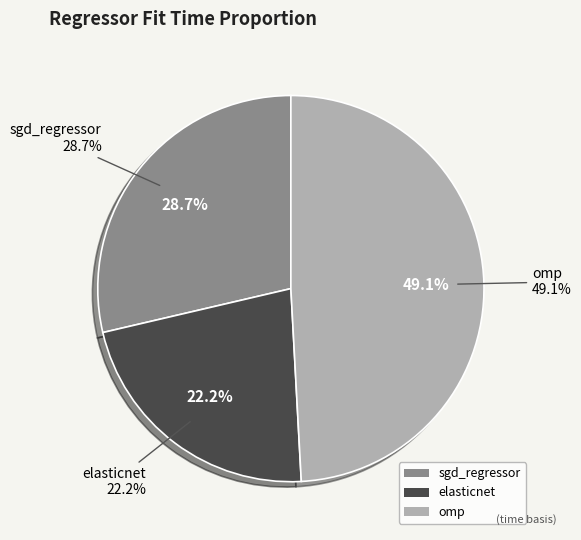

What percentage is the omp slice, to the nearest percent?

49%